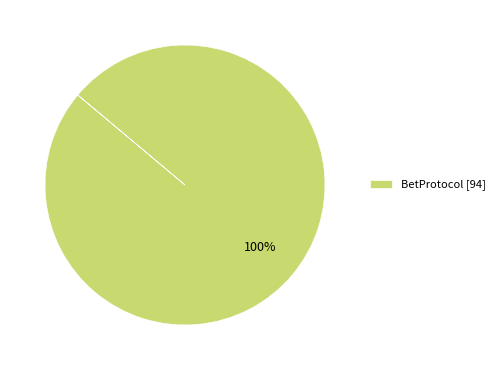

The BetProtocol [94] slice represents 100% of the pie. True or false?

True